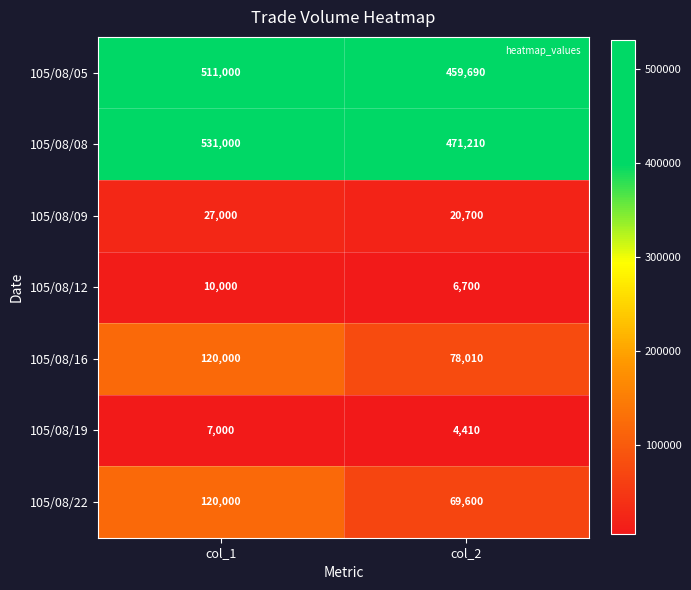

Reading left to right, transcribe all the data shown in this chart.

105/08/05: col_1=511000	col_2=459690
105/08/08: col_1=531000	col_2=471210
105/08/09: col_1=27000	col_2=20700
105/08/12: col_1=10000	col_2=6700
105/08/16: col_1=120000	col_2=78010
105/08/19: col_1=7000	col_2=4410
105/08/22: col_1=120000	col_2=69600